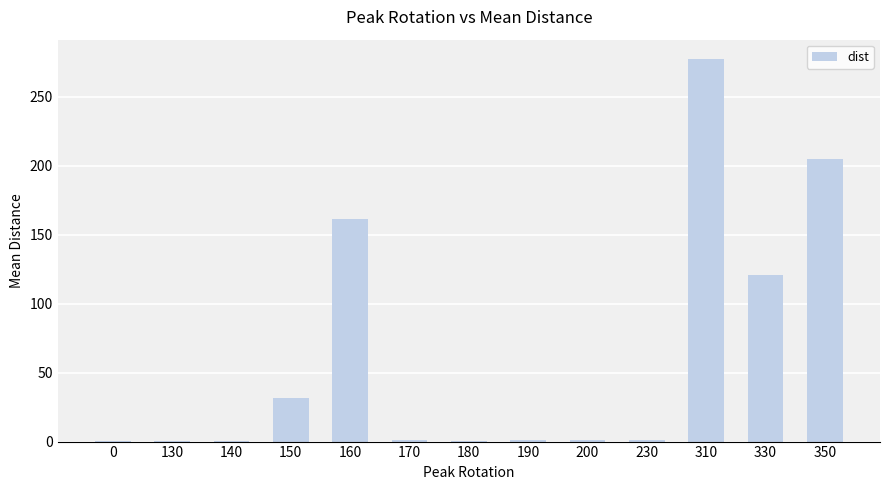

The value at 310 is 470.3. True or false?

False